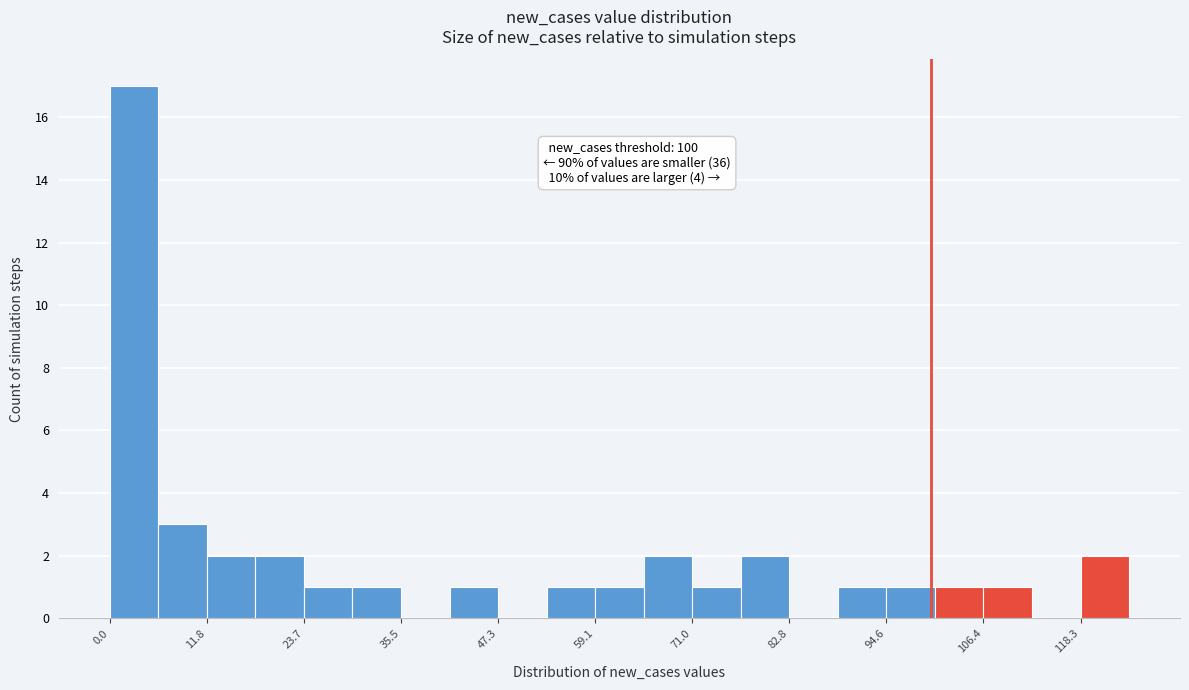

Around what value on the x-axis is the tallest bar? Give the approximate position of its centre, as read against the axis.

2